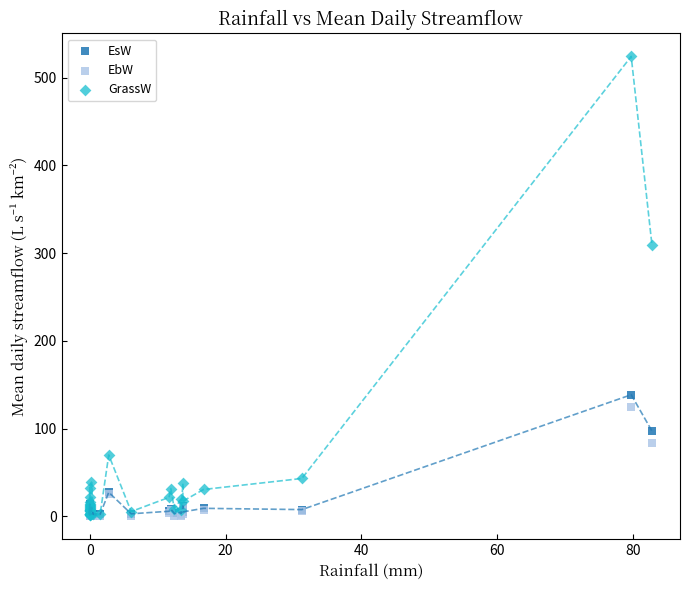

What are all the series names shown in the legend?

EsW, EbW, GrassW